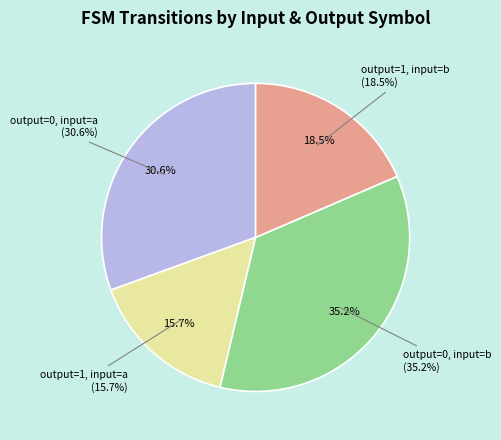

To the nearest percent, what is the difference between the output=0, input=b and output=1, input=b slice percentages?

17%